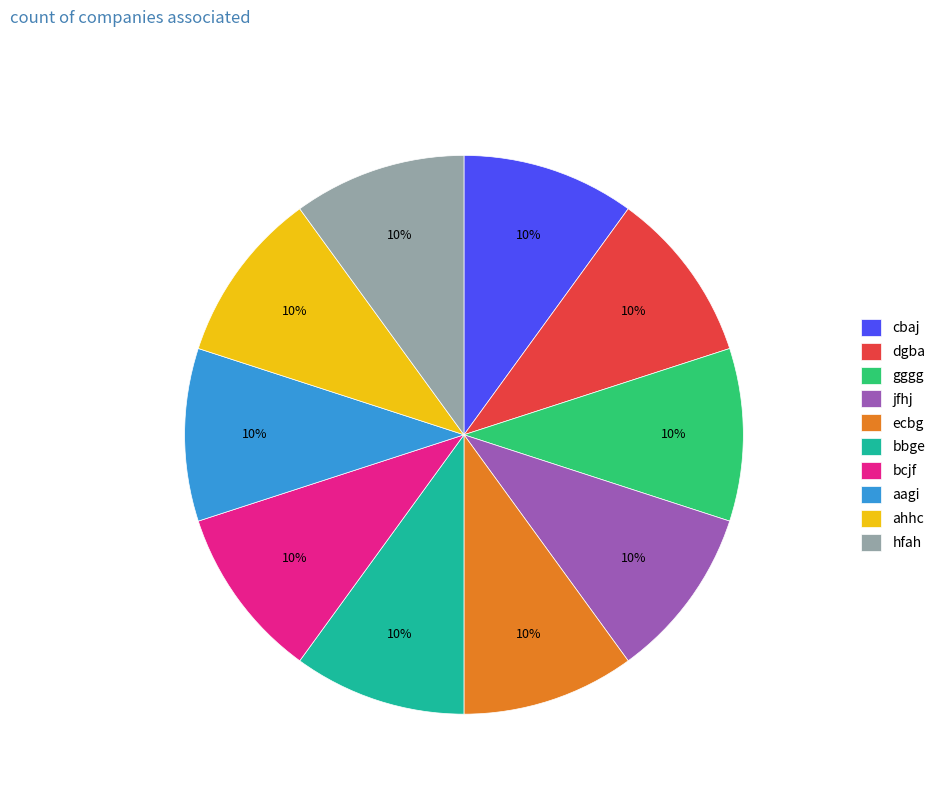

How many slices are in this pie chart?

10